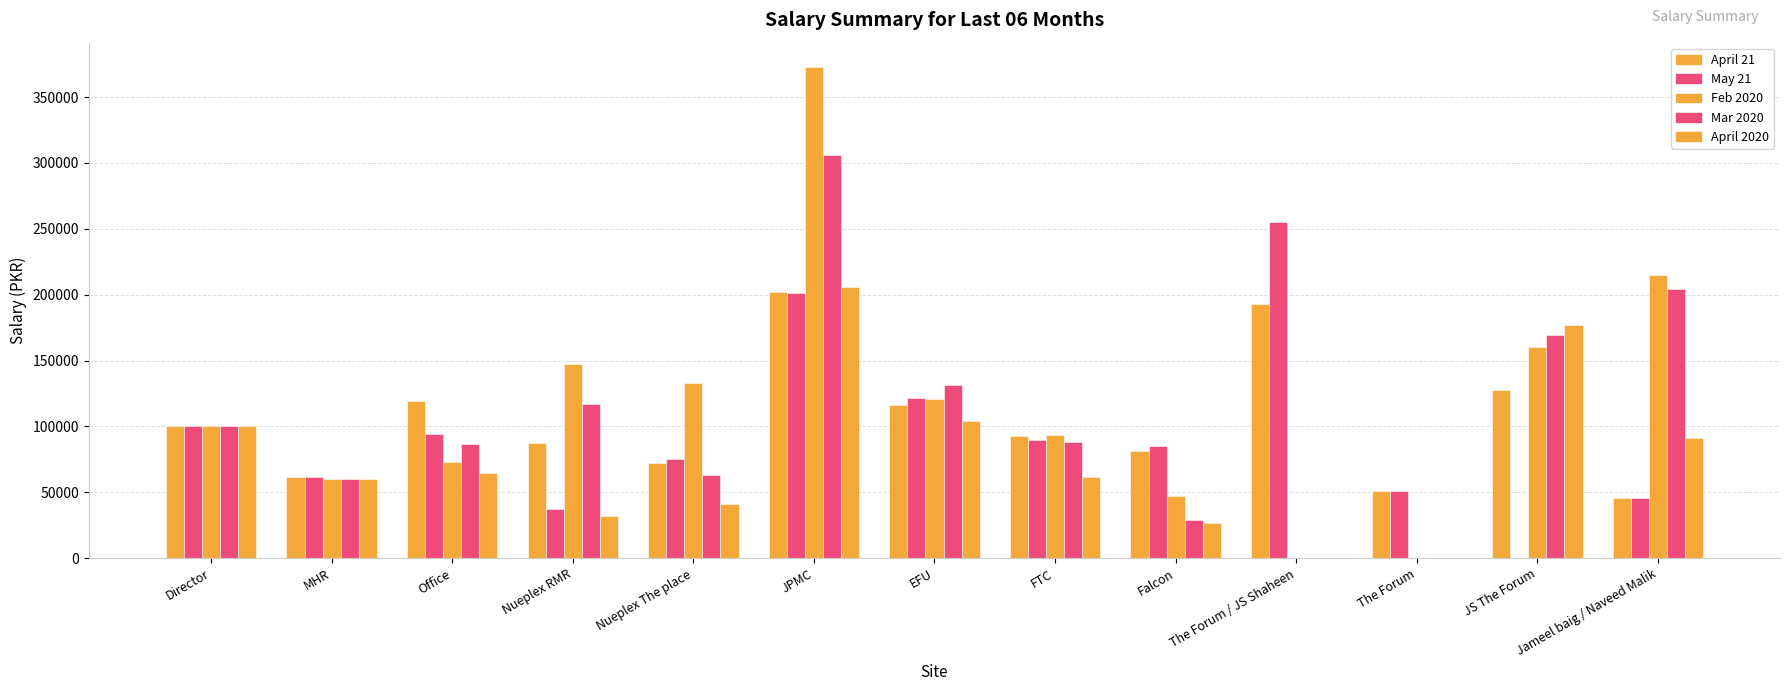

What is the maximum value shown in the chart?

372669.0